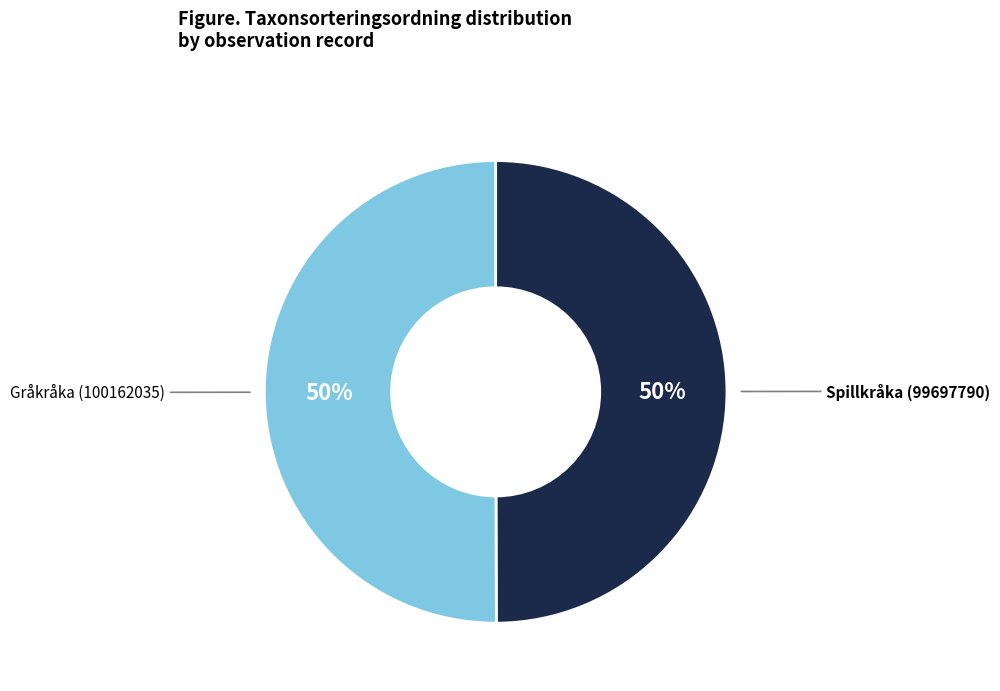

Combined, do Spillkråka (99697790) and Gråkråka (100162035) account for over 50%?

Yes